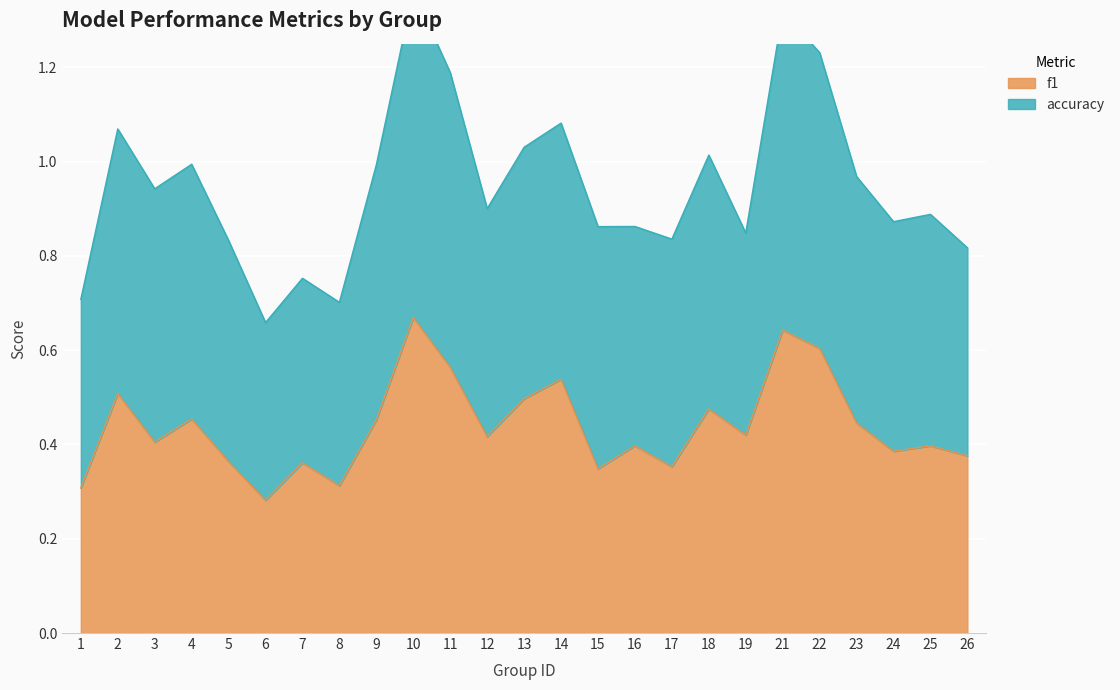

What is the value of the 23rd point from the left?

0.4